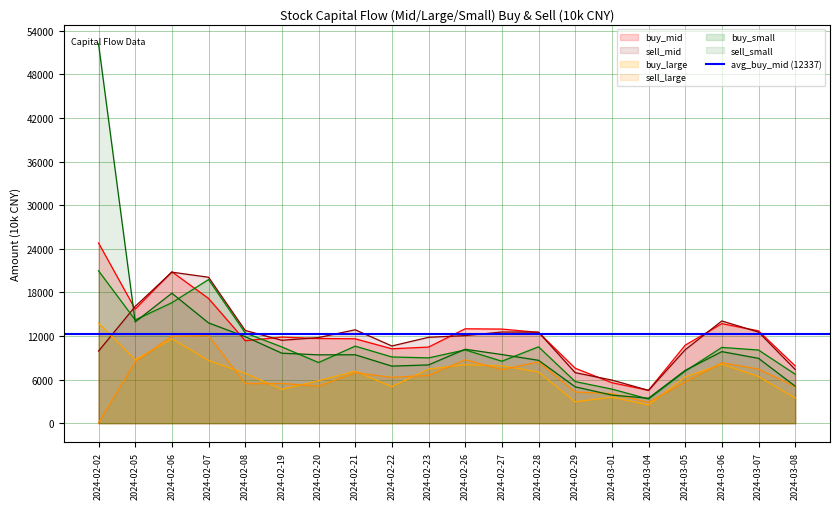

What is the approximate value of sell_small at 2024-03-08?

5094.0